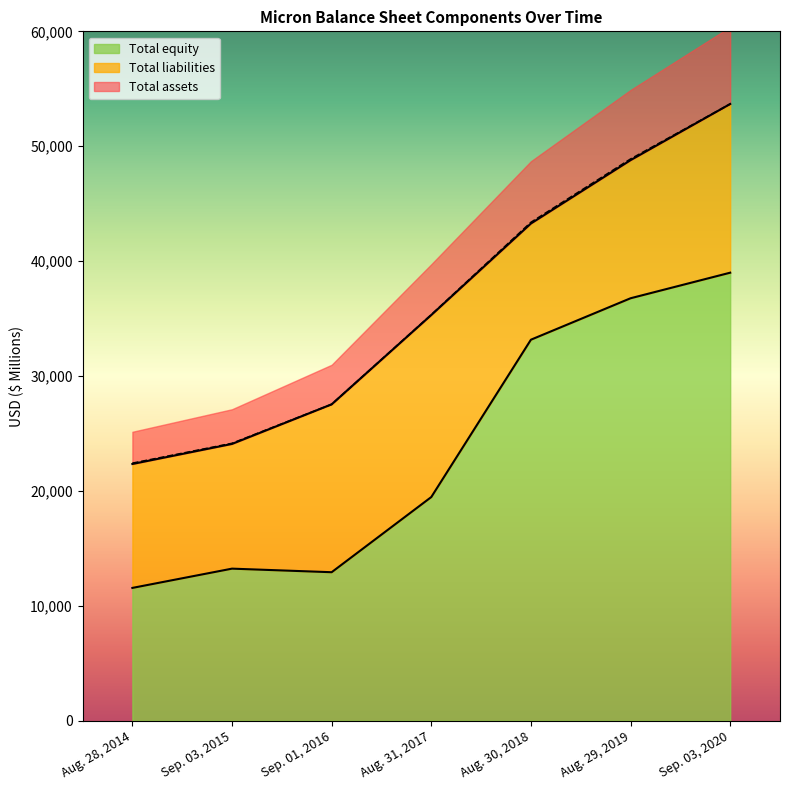

Between Aug. 28, 2014 and Aug. 31, 2017, which series saw the biggest shift?

Total assets